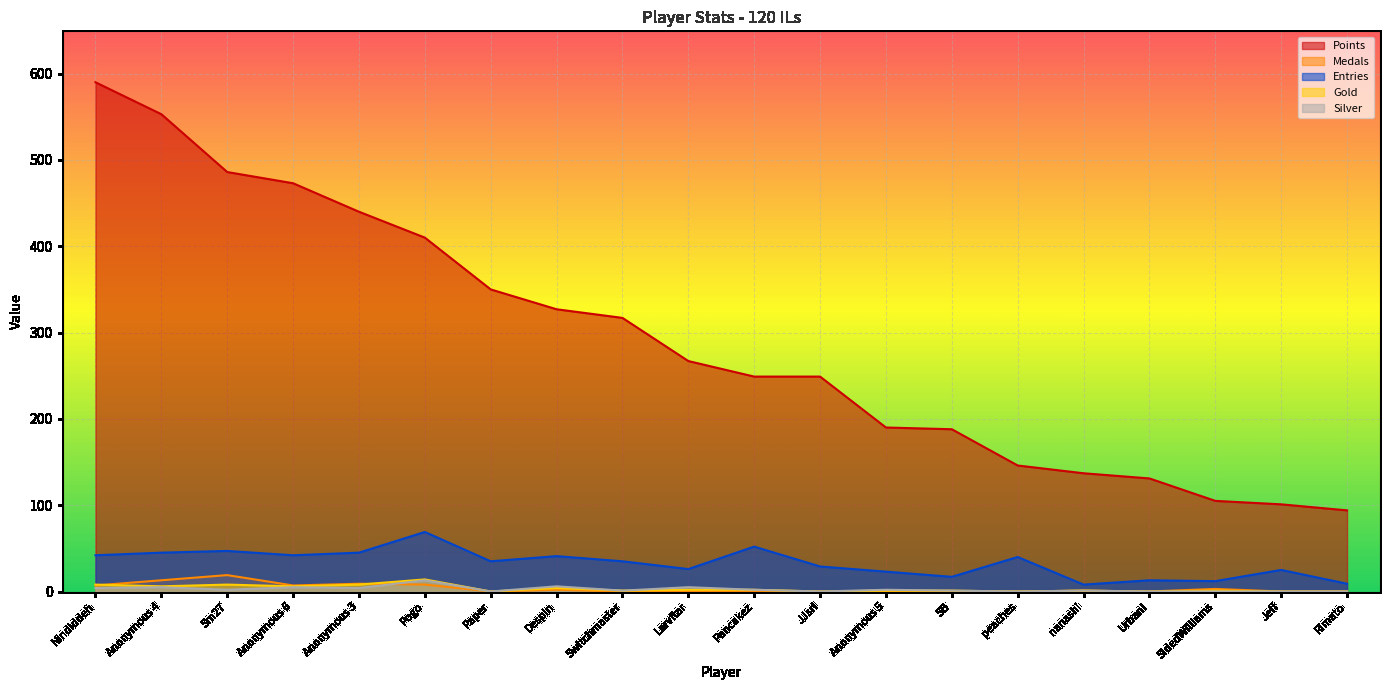

What is the maximum value for Medals?

19